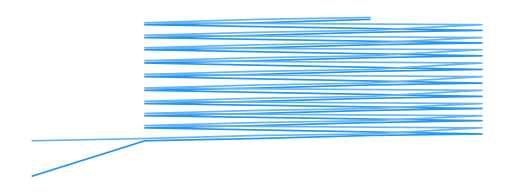

How many data points in col_0 are above 4?

25